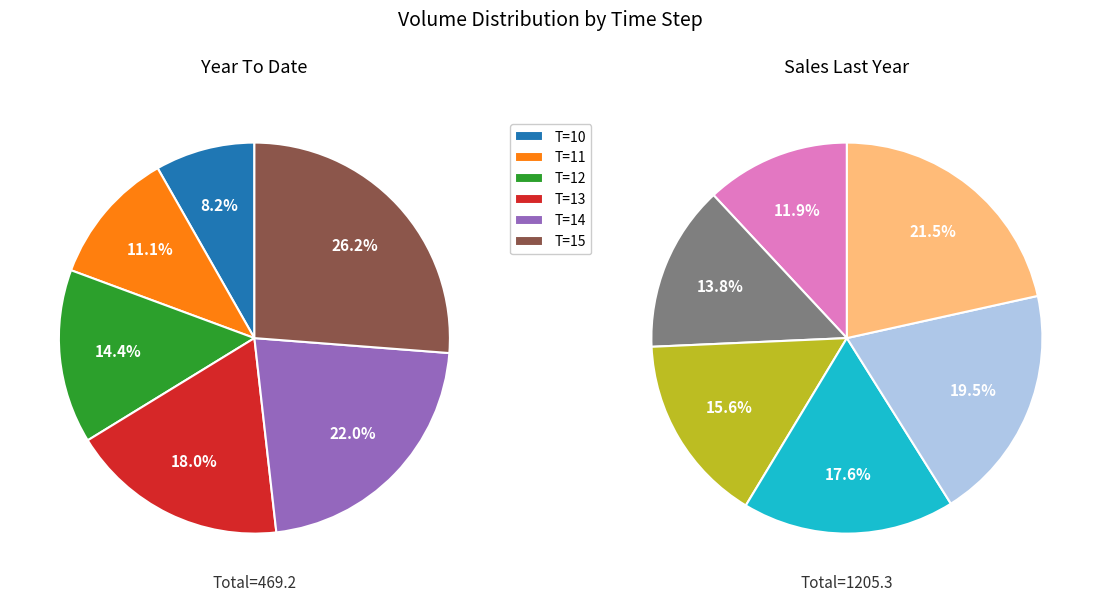

How many slices are in this pie chart?

12